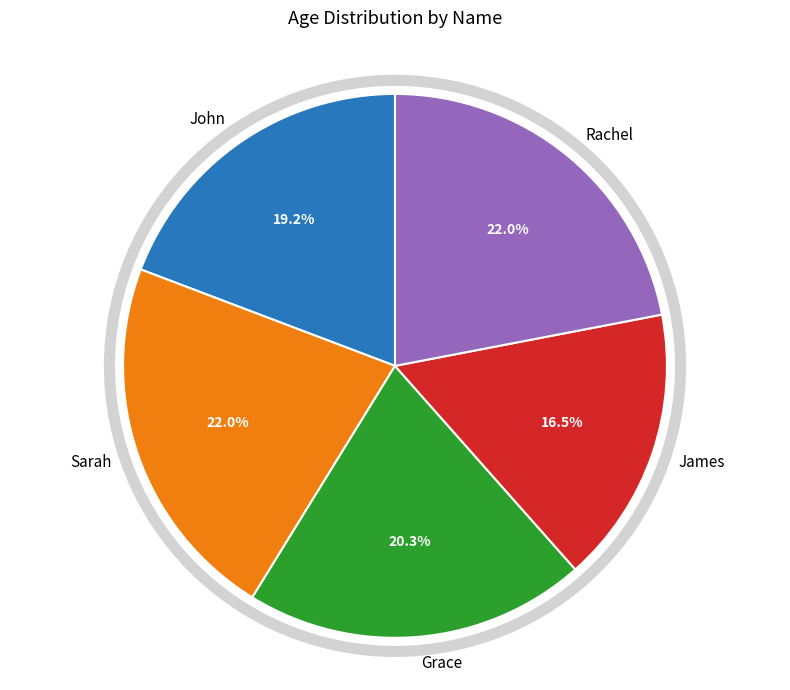

Combined, do John and Rachel account for over 50%?

No